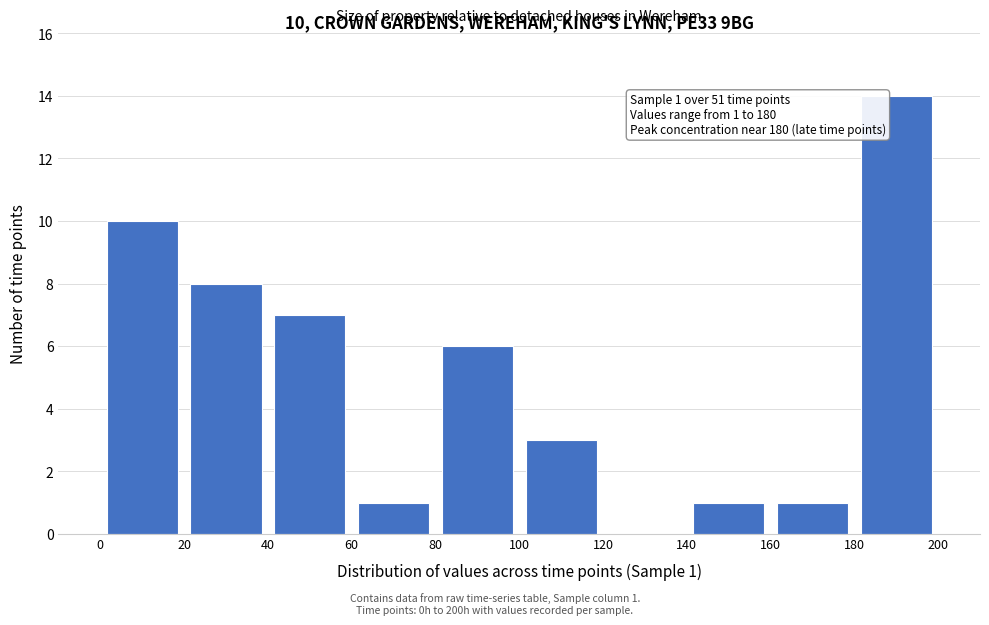

Which range on the x-axis has the tallest bar?

180 to 200